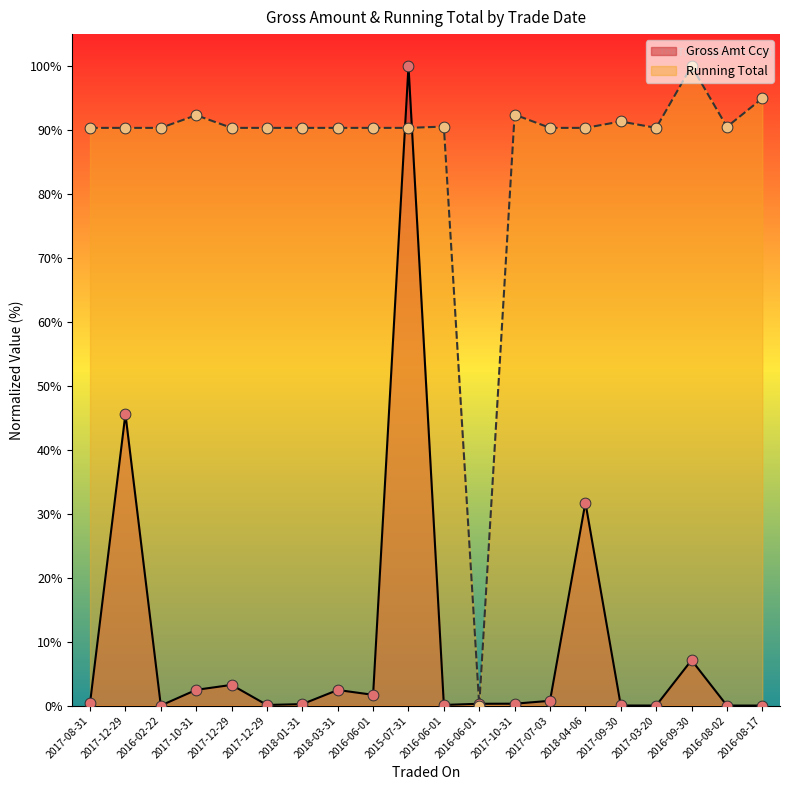

Which series contains the lowest Y value?

Running Total